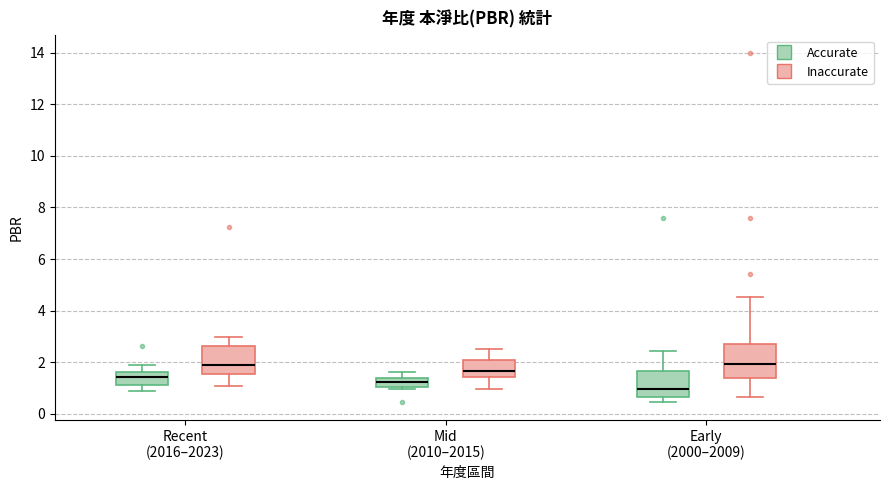

Where is the upper edge of the box for Early (2000–2009) (Inaccurate) on the y-axis? The values are not printed on the chart, so give them approximately, as read against the axis.

2.6